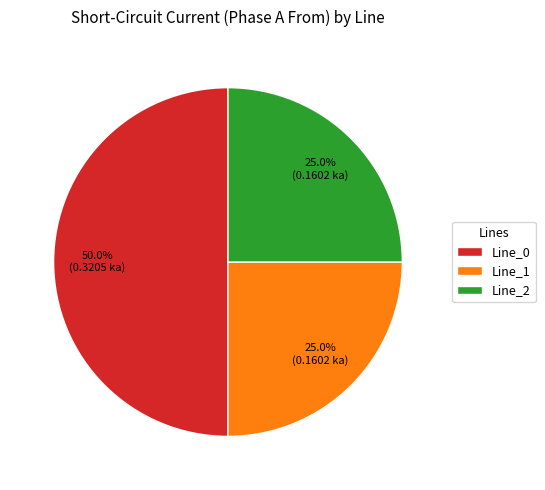

Count the number of slices in the pie.

3